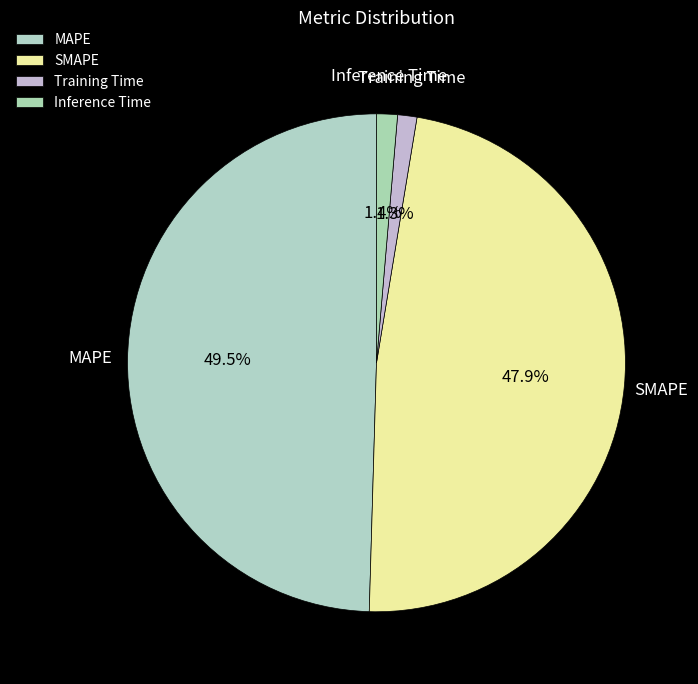

How many segments does this pie chart have?

4